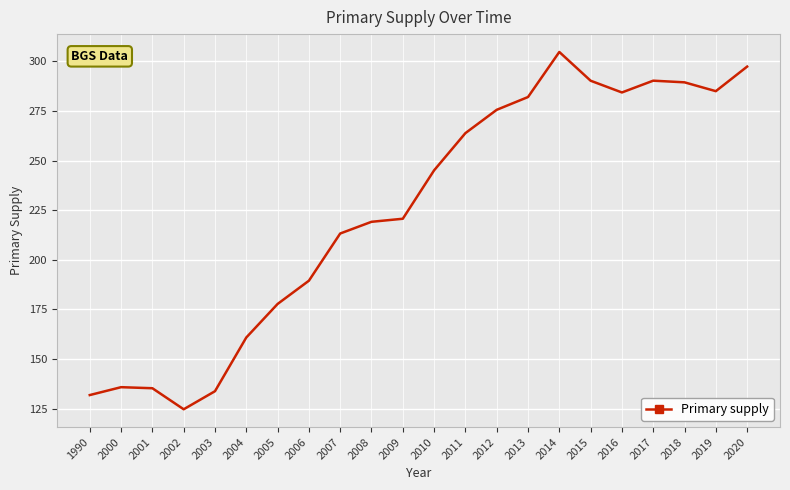

What value does the data have at 1990?

131.8